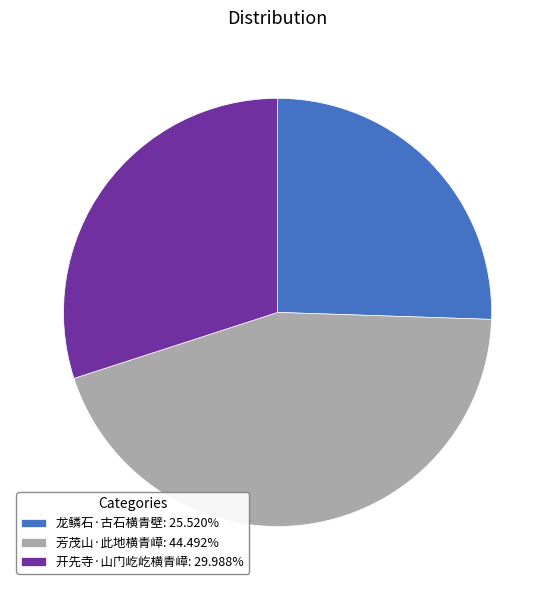

The 开先寺·山门屹屹横青嶂 slice represents 15% of the pie. True or false?

False